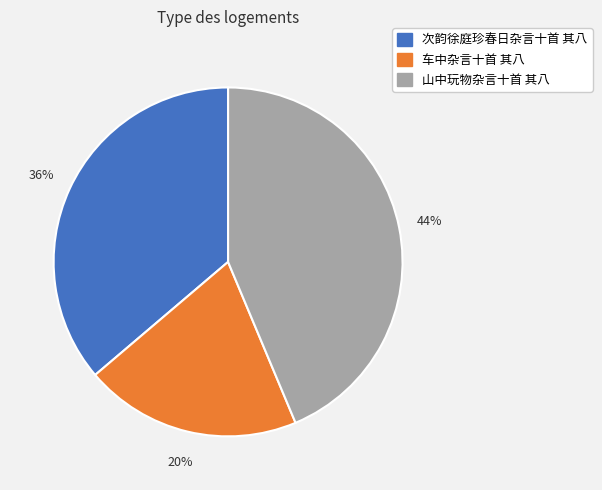

To the nearest percent, what percentage of the pie is 车中杂言十首 其八?

20%